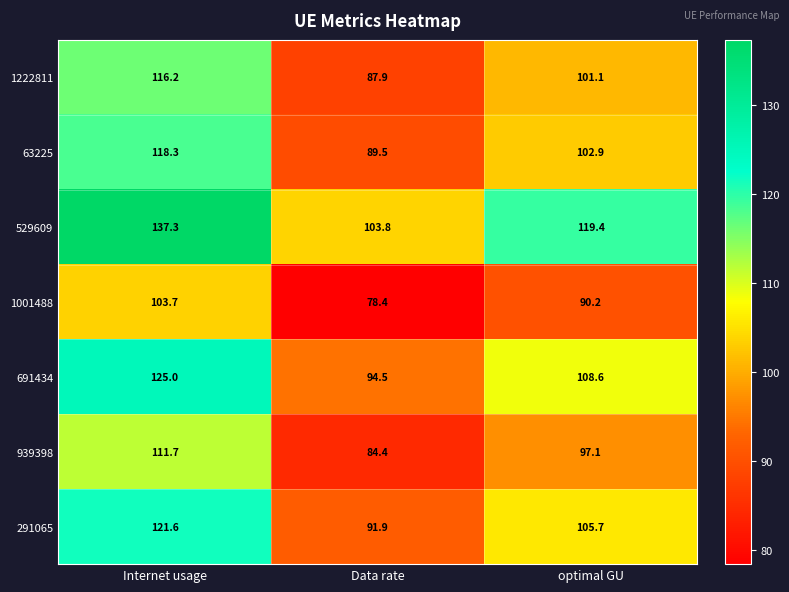

The value of 1001488 at Internet usage is 103.7. True or false?

True